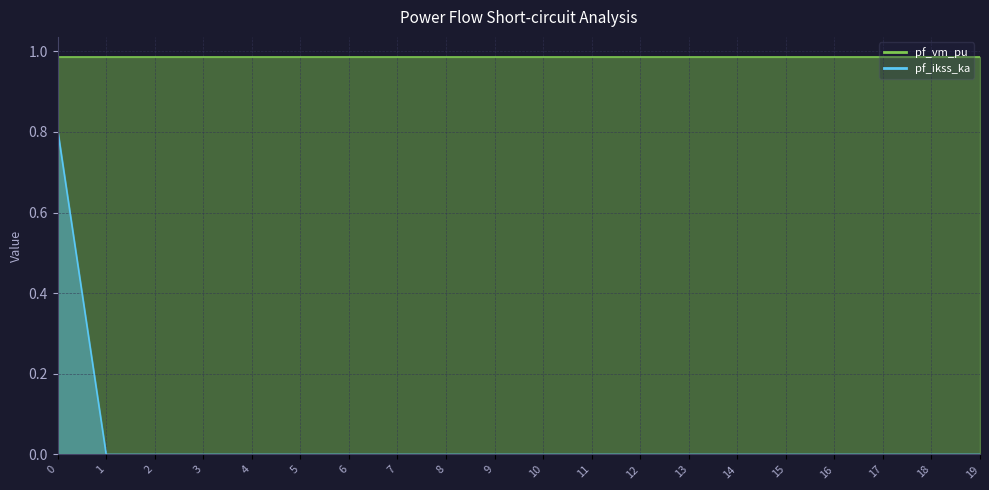

Where is the data nearest to the value 0?

1